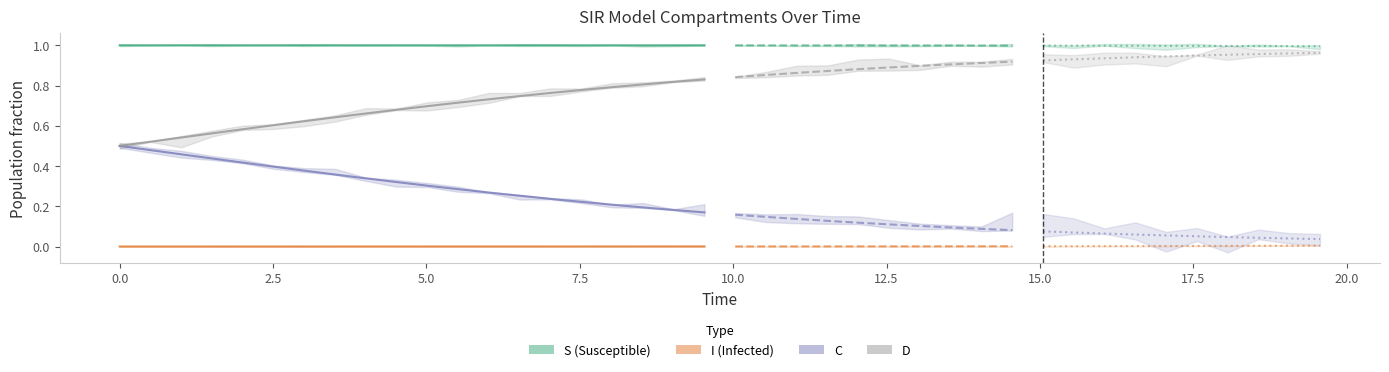

The S series shows 1.0 at 28. True or false?

True